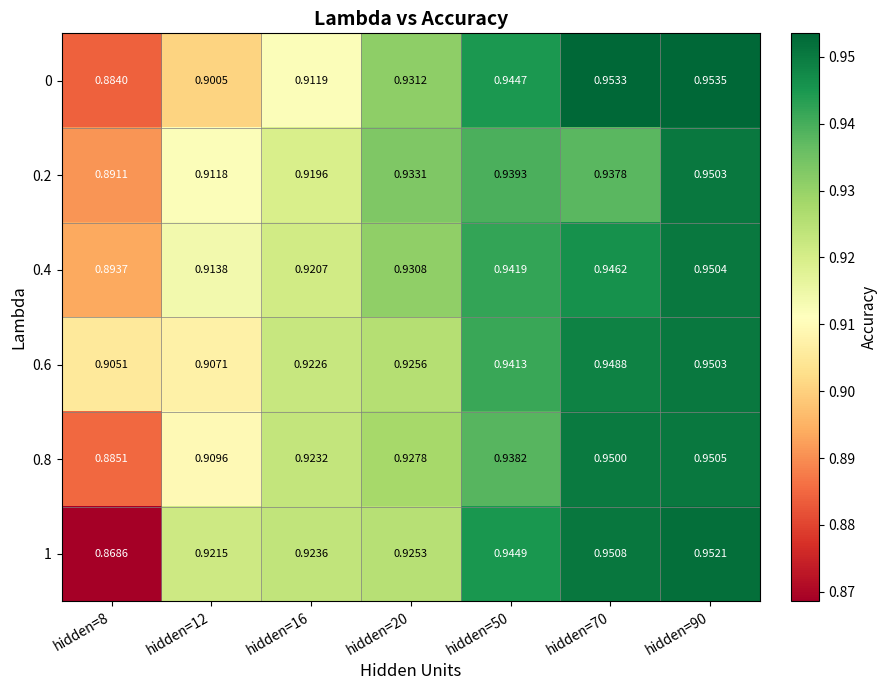

At hidden=8, list the series in order from smallest to largest.

1, 0, 0.8, 0.2, 0.4, 0.6